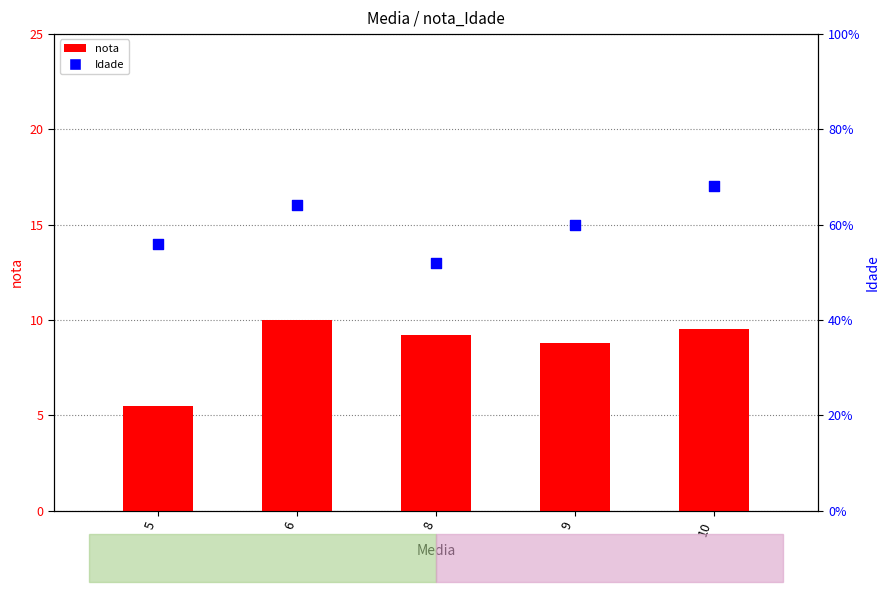

What are all the series names shown in the legend?

nota, Idade